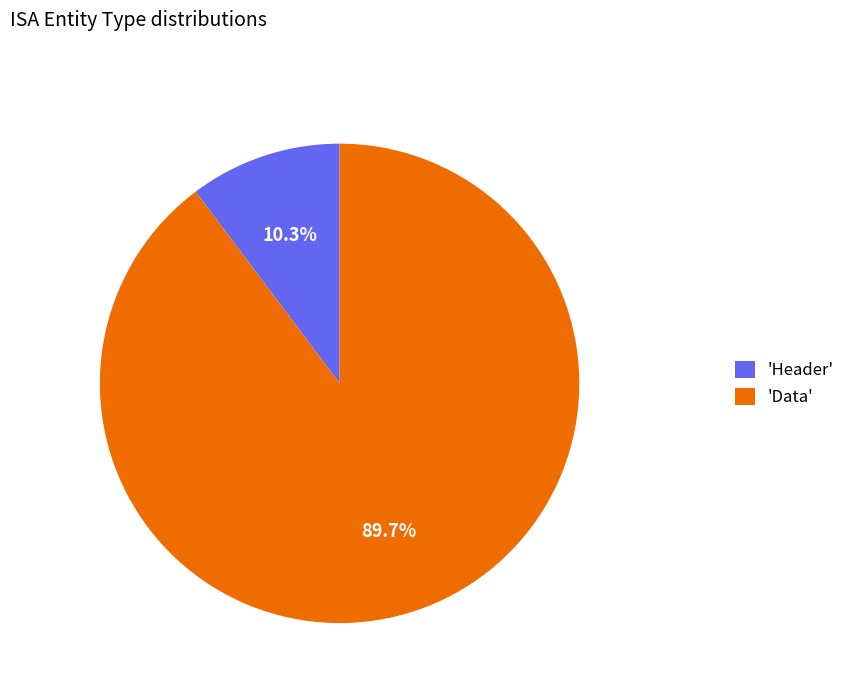

Between 'Header' and 'Data', which is larger?

'Data'